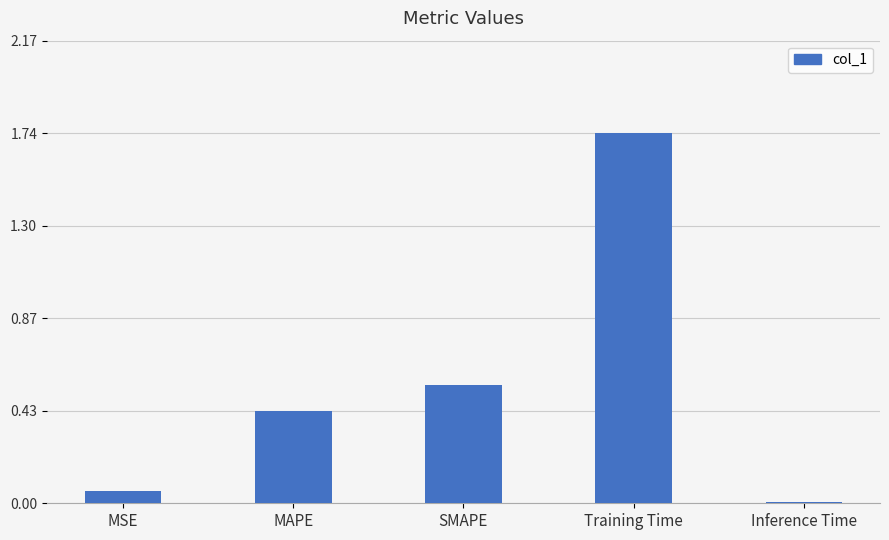

Rank the categories by value from highest to lowest.

Training Time, SMAPE, MAPE, MSE, Inference Time